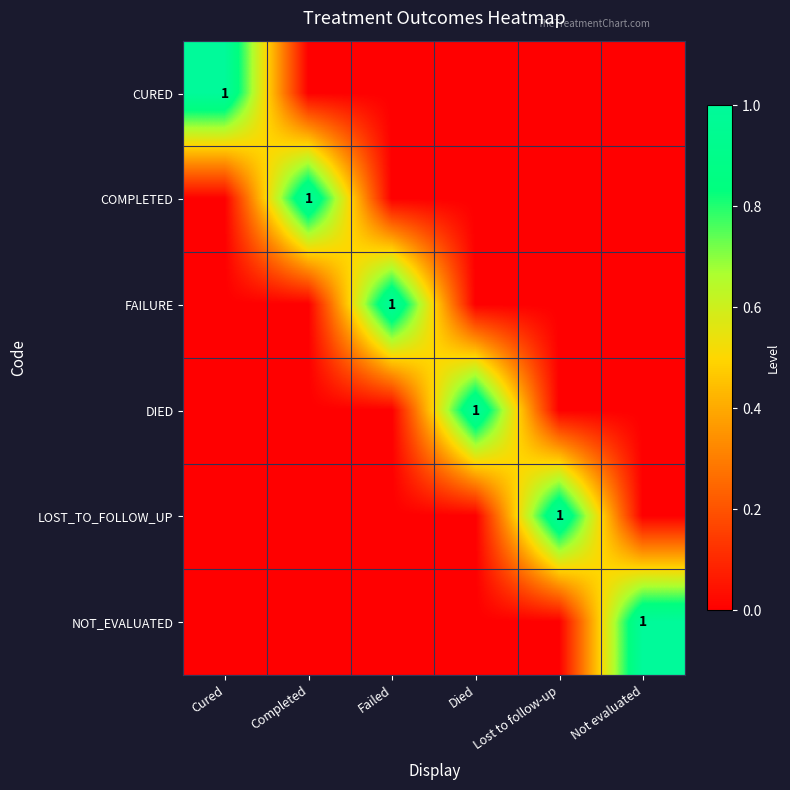

At which category is the sum across all series the highest?

Cured